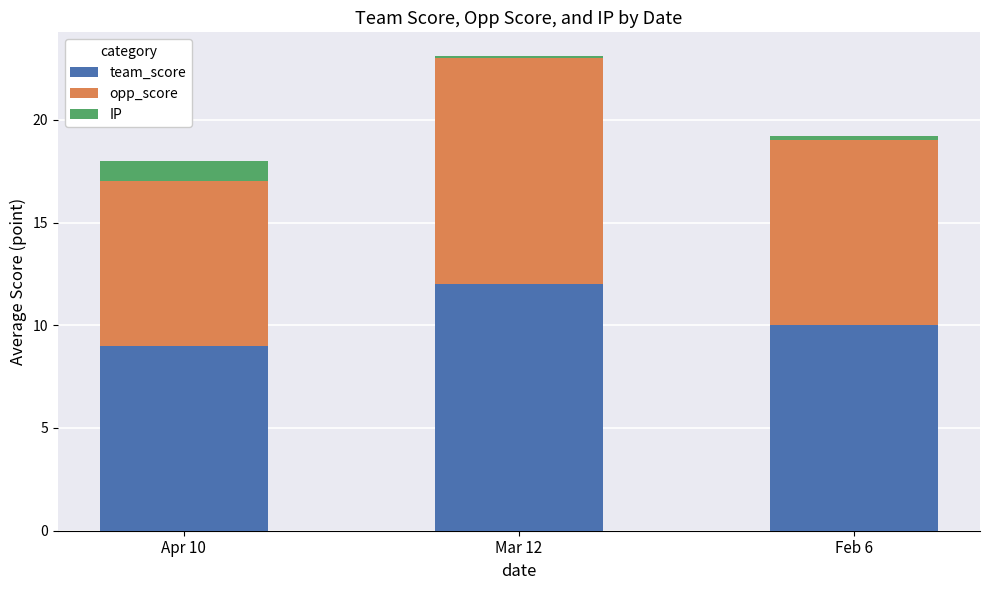

How many data points does each series have?

3